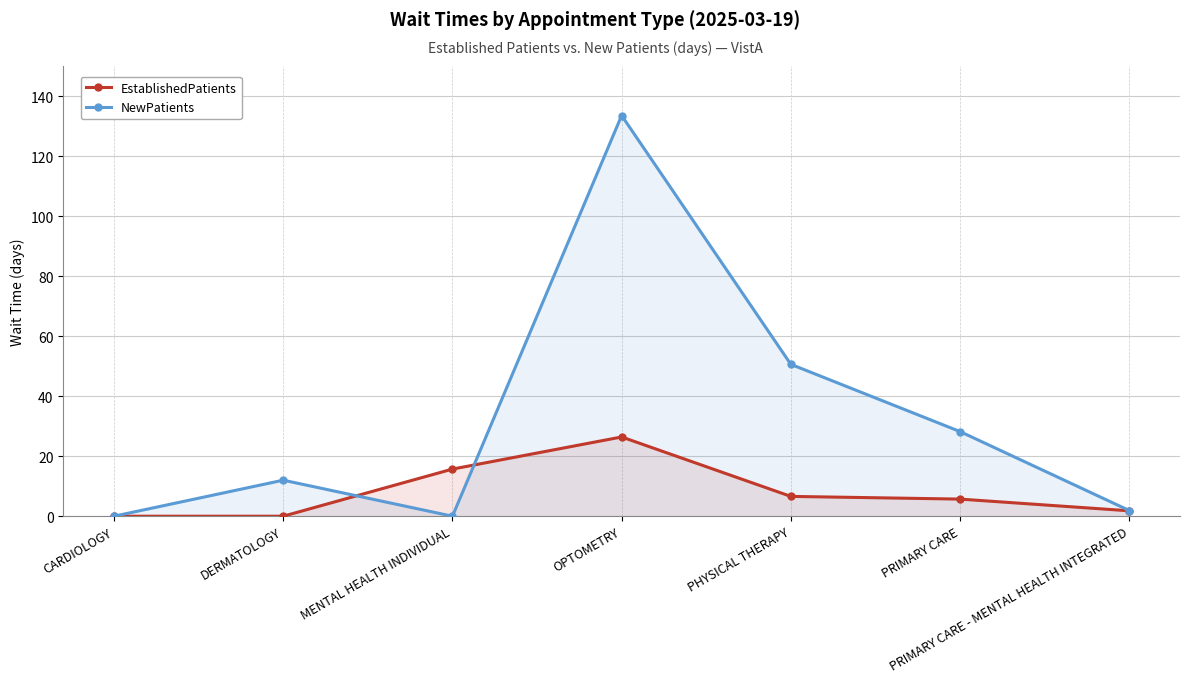

Does the chart display data point markers on the line(s)?

Yes